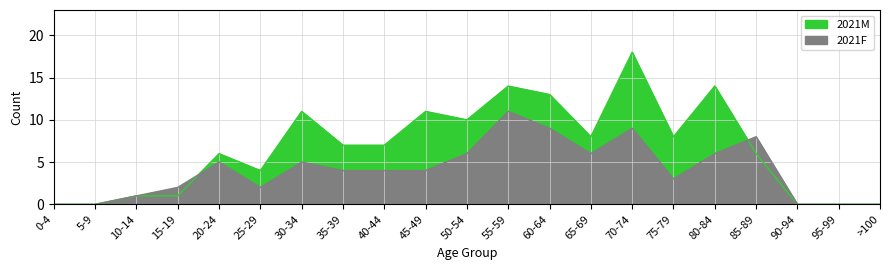

Reading left to right, transcribe all the data shown in this chart.

2021M: 0-4=0	5-9=0	10-14=1	15-19=1	20-24=6	25-29=4	30-34=11	35-39=7	40-44=7	45-49=11	50-54=10	55-59=14	60-64=13	65-69=8	70-74=18	75-79=8	80-84=14	85-89=6	90-94=0	95-99=0	>100=0
2021F: 0-4=0	5-9=0	10-14=1	15-19=2	20-24=5	25-29=2	30-34=5	35-39=4	40-44=4	45-49=4	50-54=6	55-59=11	60-64=9	65-69=6	70-74=9	75-79=3	80-84=6	85-89=8	90-94=0	95-99=0	>100=0